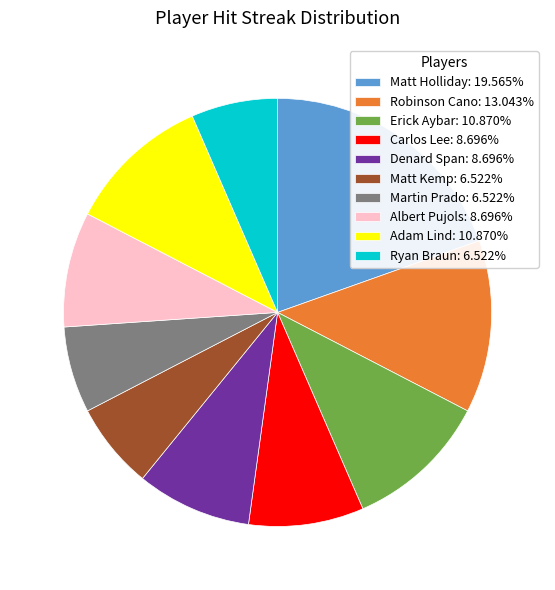

Combined, do Matt Holliday: 19.565% and Ryan Braun: 6.522% account for over 50%?

No